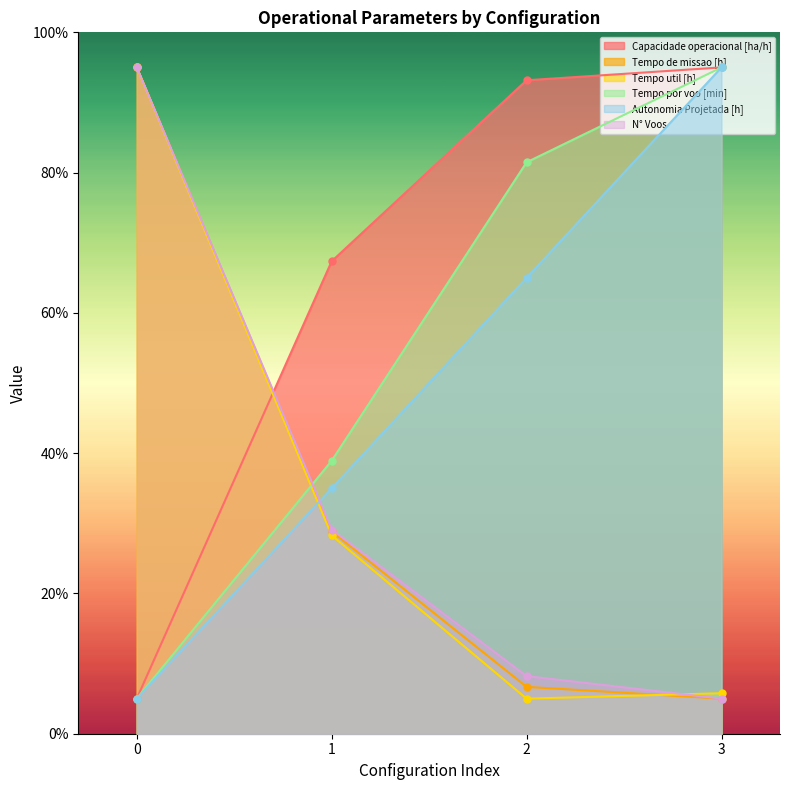

Which series has the largest total across all categories?

Capacidade operacional [ha/h]